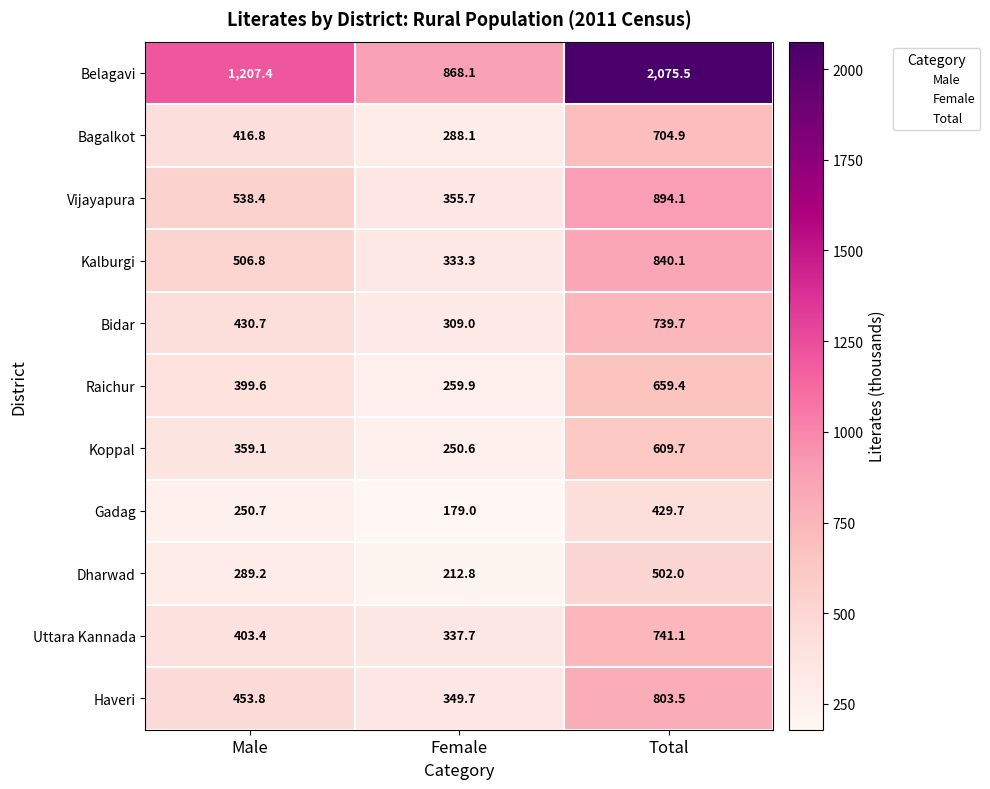

Read the Uttara Kannada value at Total.

741.1